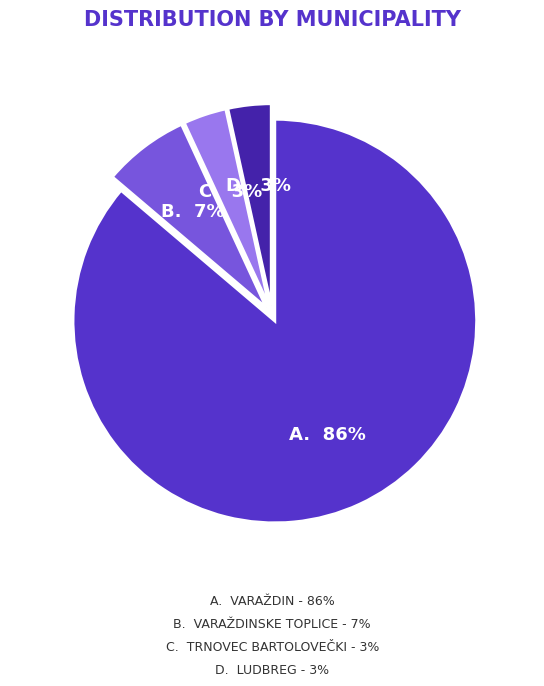

To the nearest percent, what is the average slice percentage?

25%